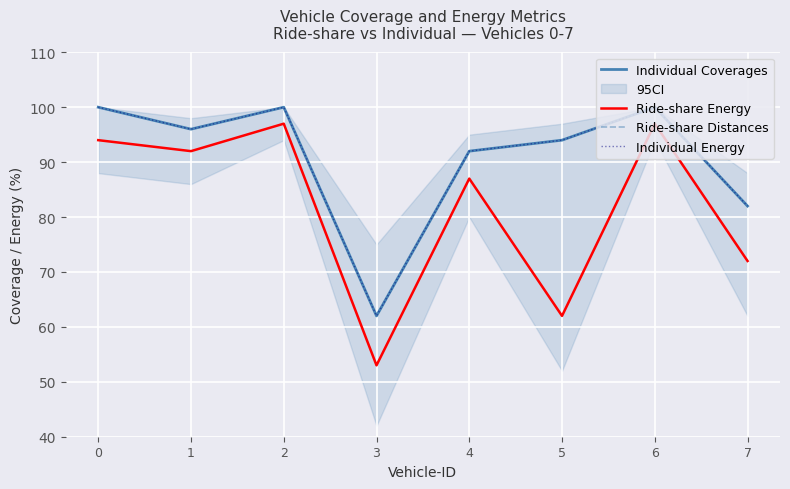

How many interior local peaks does the Individual Energy series have?

2